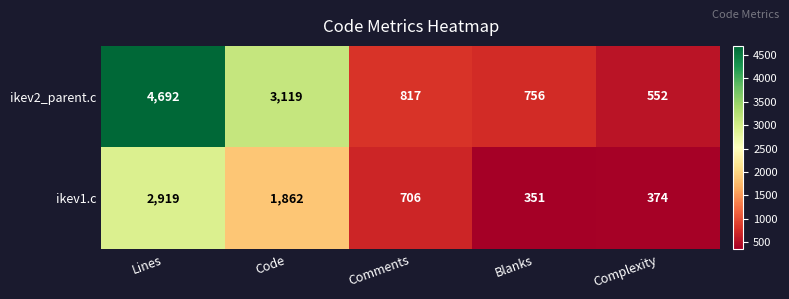

Rank the series by their average value, from lowest to highest.

ikev1.c, ikev2_parent.c